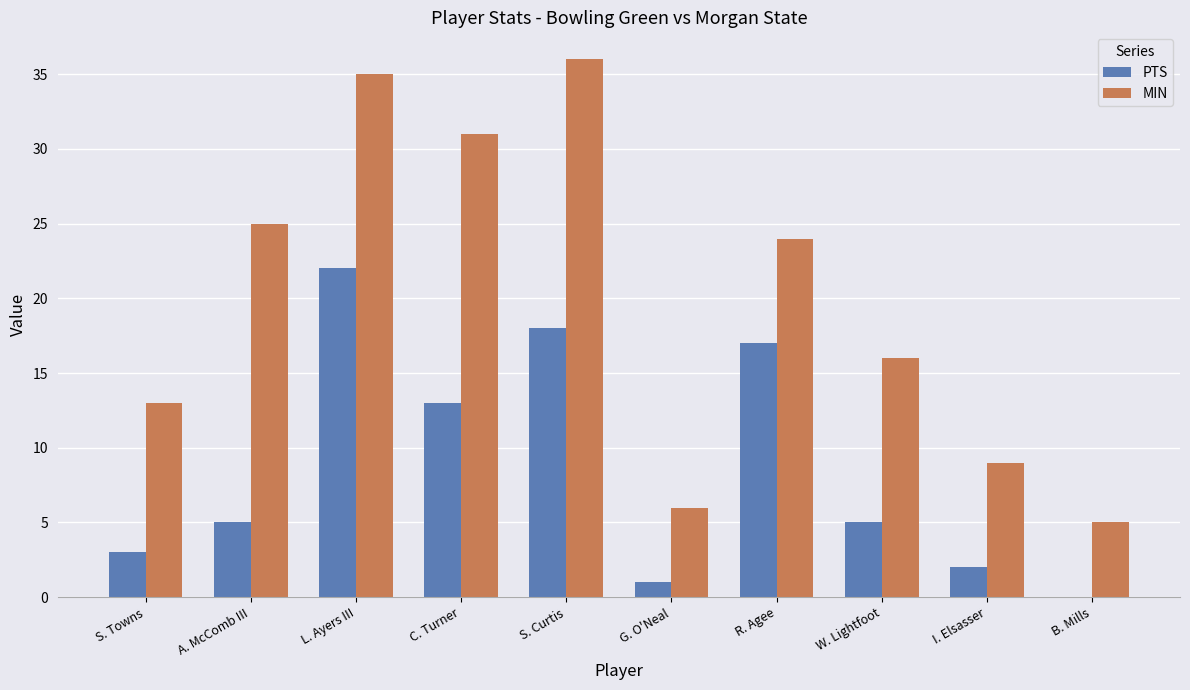

What is the sum of the PTS values at A. McComb III and L. Ayers III?

27